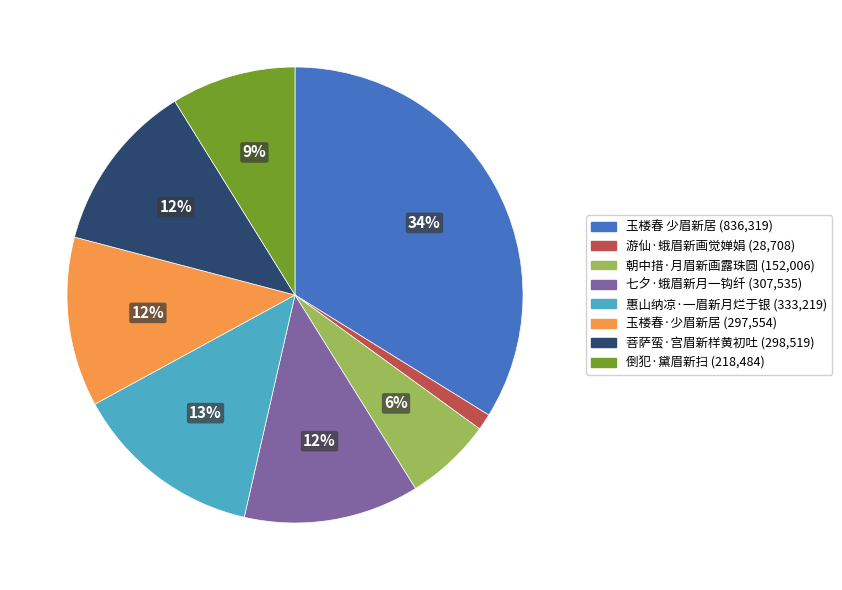

To the nearest percent, what is the difference between the largest and smallest slice percentages?

33%